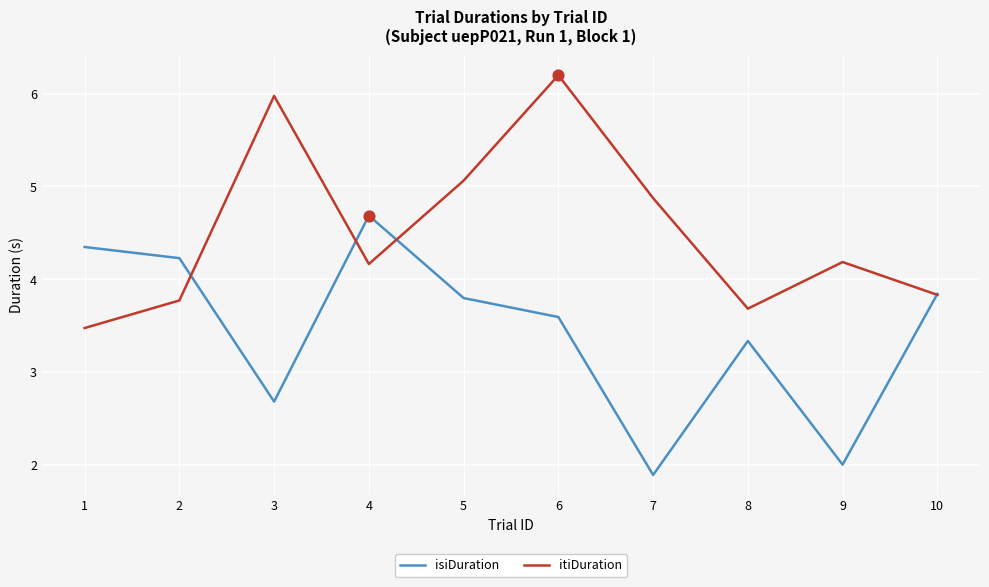

Is the value of itiDuration at 3 greater than the value of isiDuration at 7?

Yes